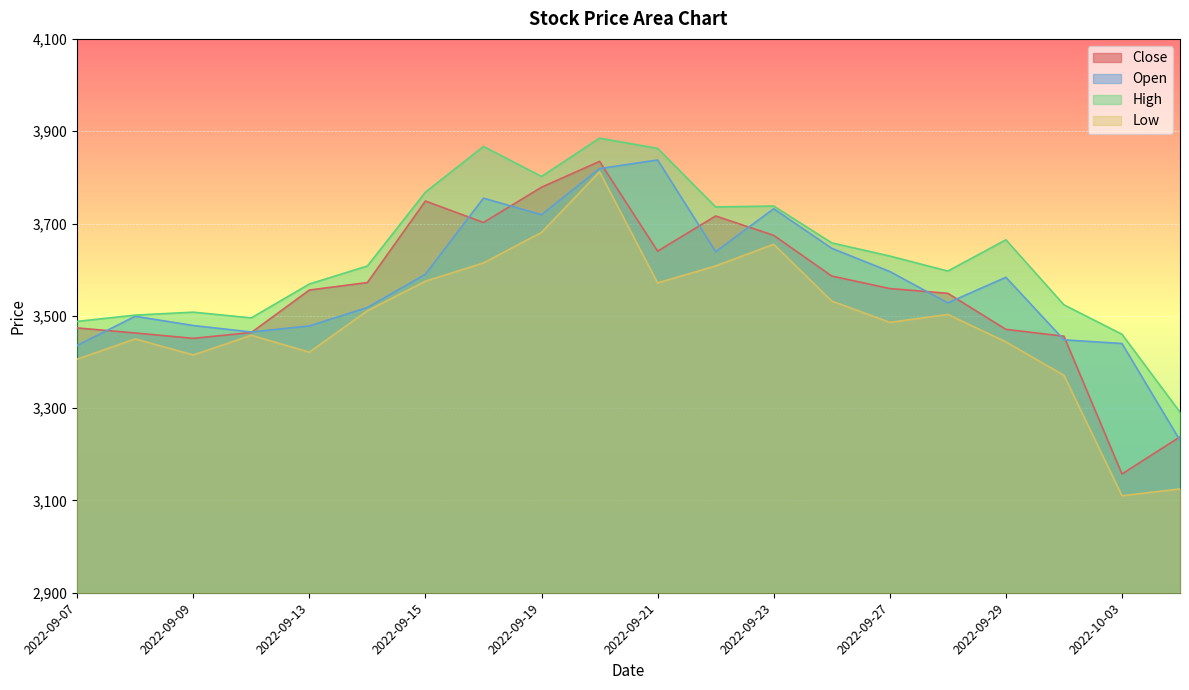

How many lines are shown in the chart?

4